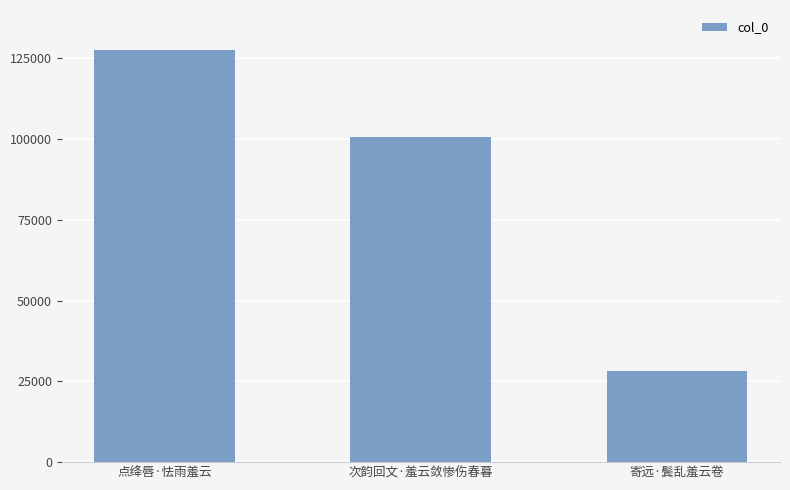

What is the change in value from 点绛唇·怯雨羞云 to 寄远·鬓乱羞云卷?

-99342